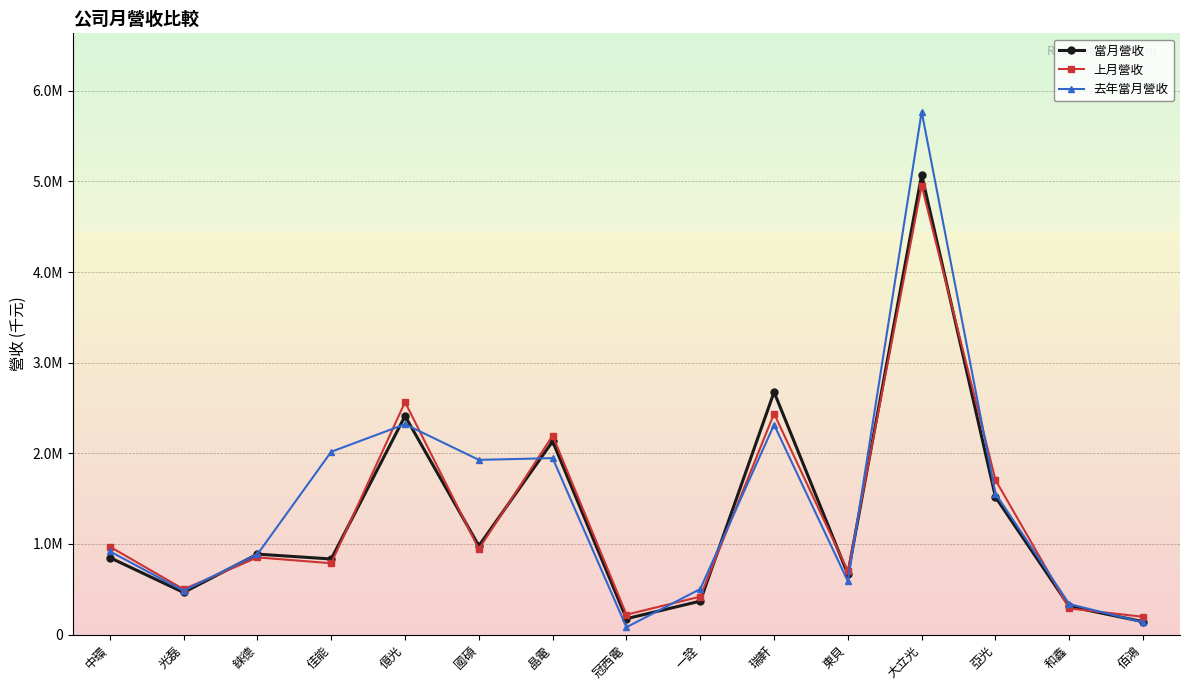

What are all the series names shown in the legend?

當月營收, 上月營收, 去年當月營收